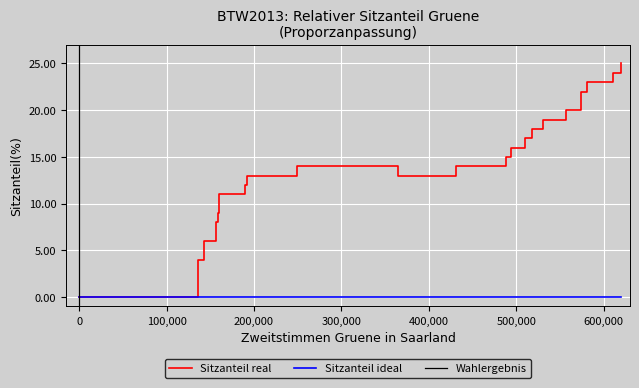

What is the difference between the maximum and second lowest values?

22